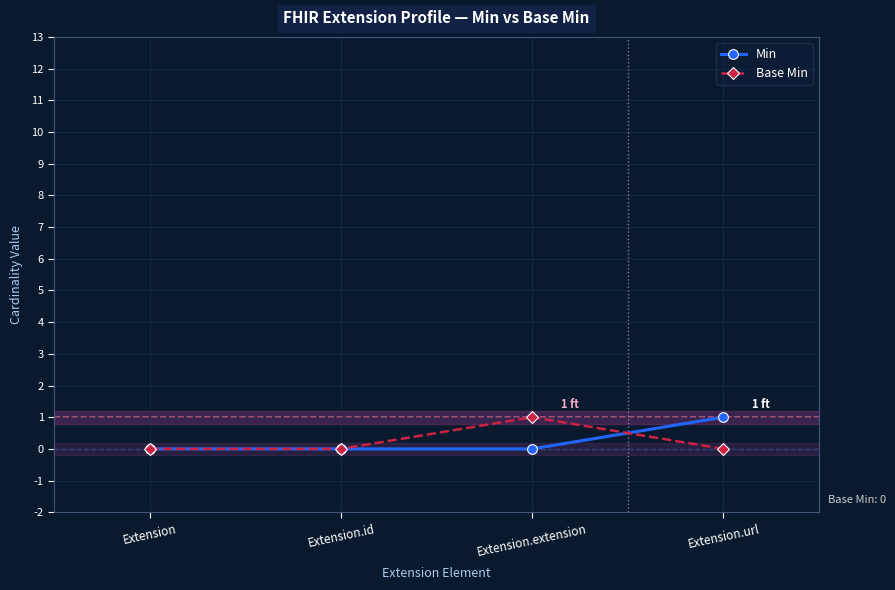

What is the label of the 4th point from the right?

Extension